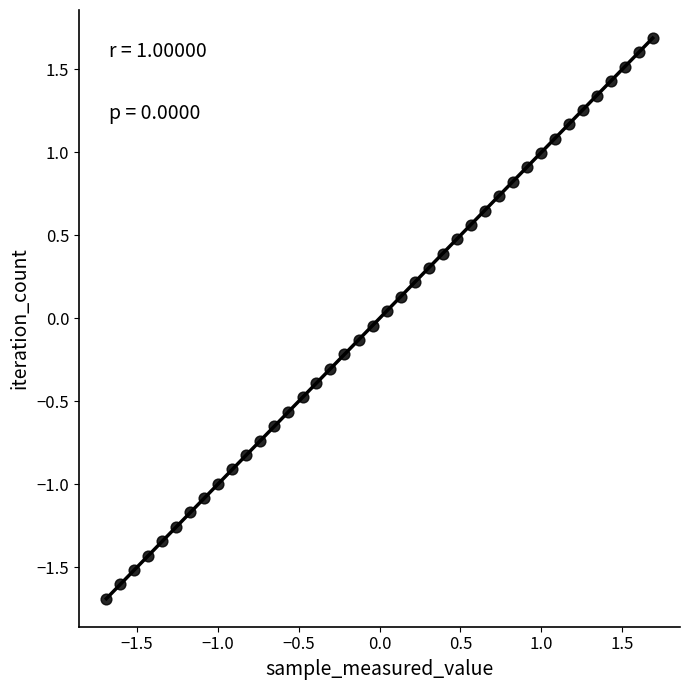

What is the range of Y values (max minus min)?

3.4